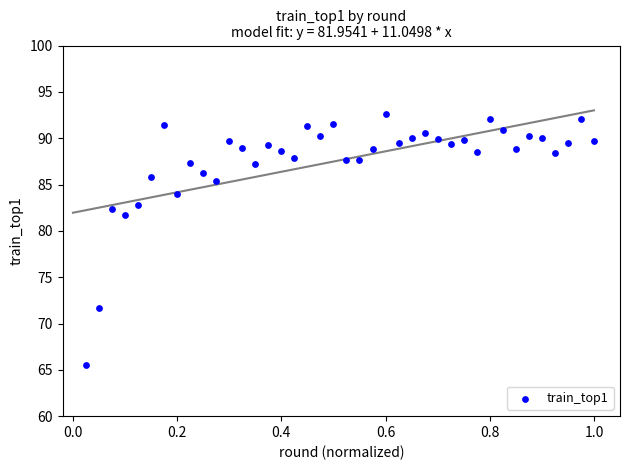

What Y value in the scatter plot is closest to 79?

81.7